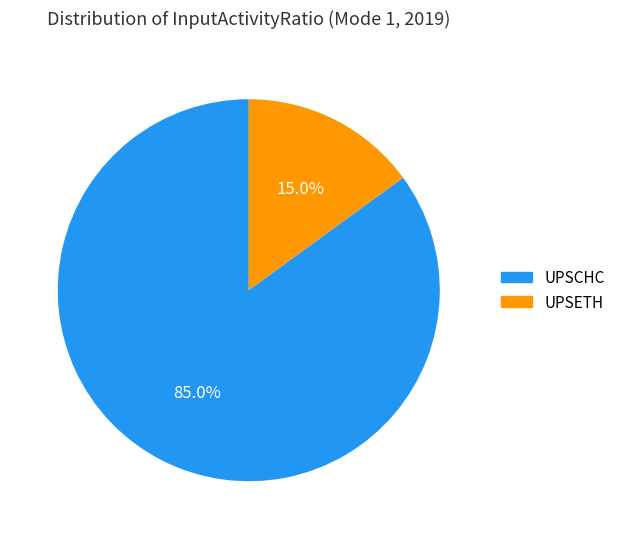

What percentage is NOT represented by UPSETH?

85.0%